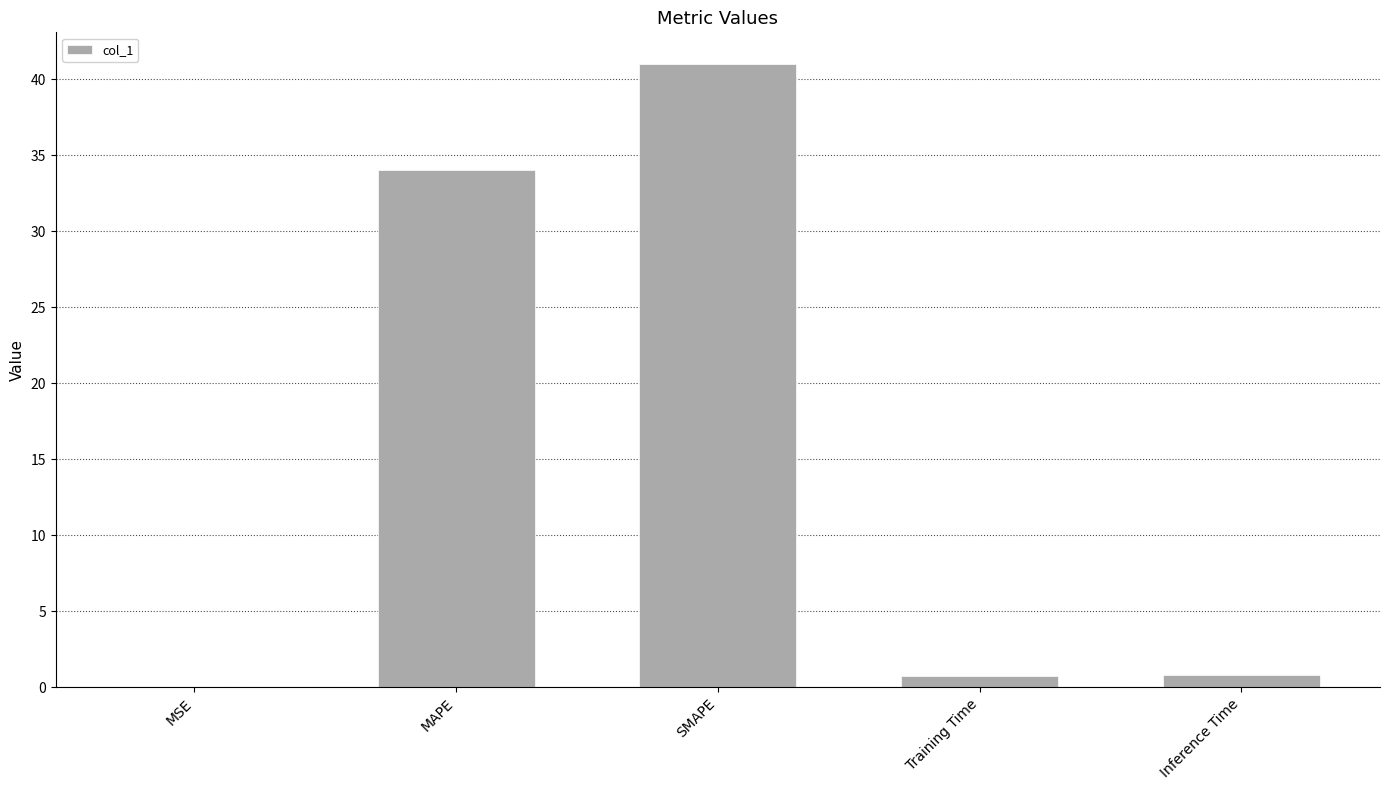

What is the greatest value displayed?

41.0